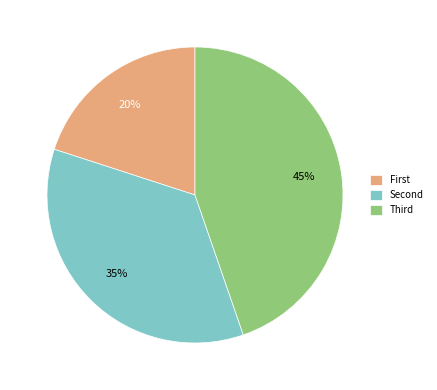

Which category has the smallest portion of the pie?

First